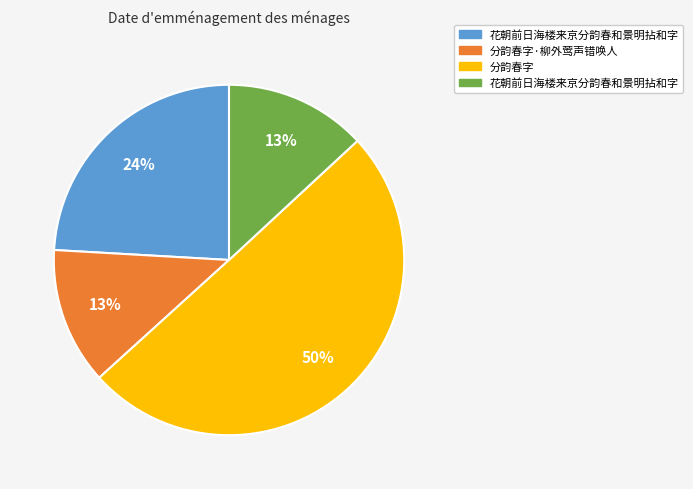

To the nearest percent, what is the average slice percentage?

25%